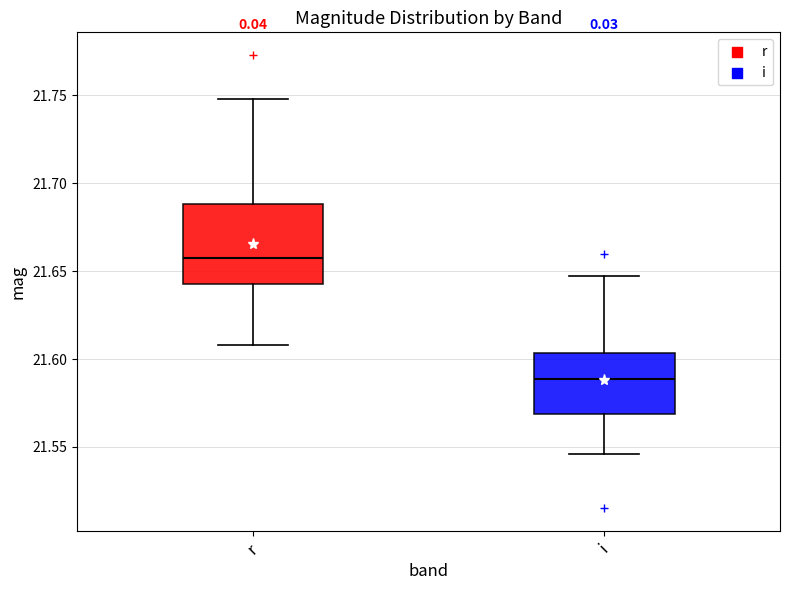

Reading left to right, transcribe this box plot: for each box, give where its median line is, the range the box spans, and where its two whiskers end, as read against the y-axis. The values are not printed on the chart, so give them approximately, as read against the axis.

r: median 21.660, box 21.645 to 21.690, whiskers 21.610 to 21.750
i: median 21.590, box 21.570 to 21.605, whiskers 21.545 to 21.645